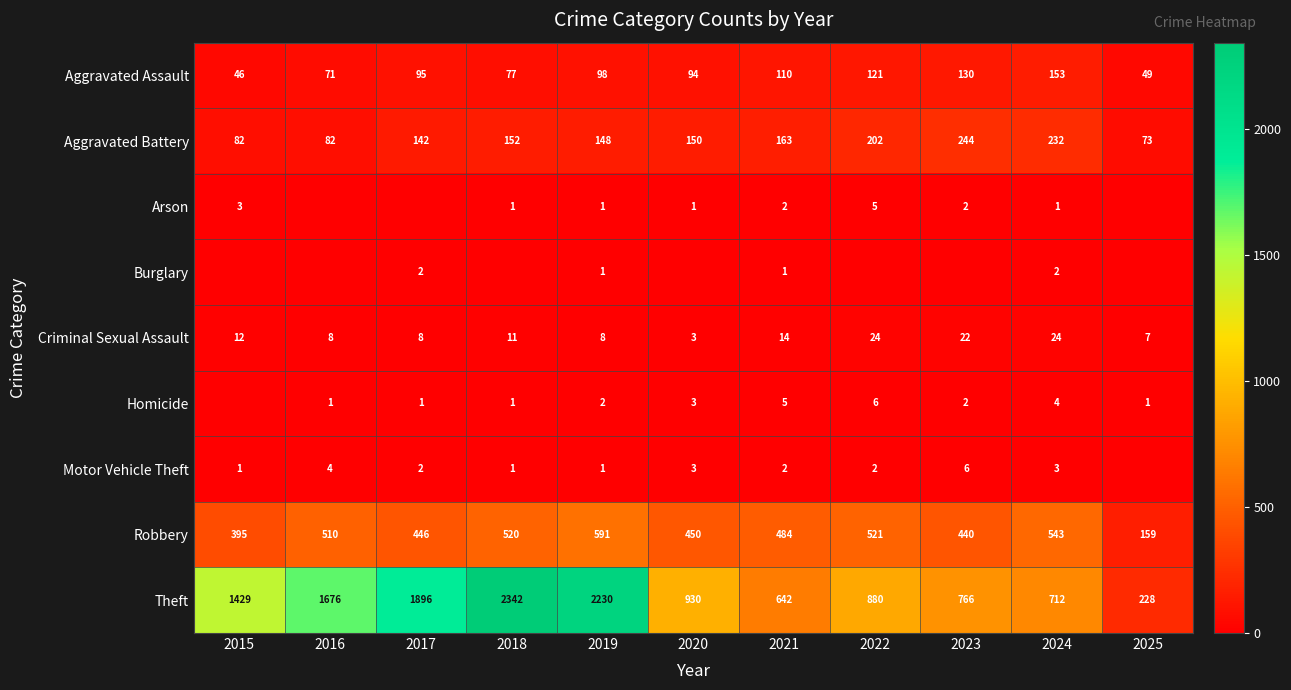

List the labels in order of Aggravated Assault value, smallest first.

2015, 2025, 2016, 2018, 2020, 2017, 2019, 2021, 2022, 2023, 2024